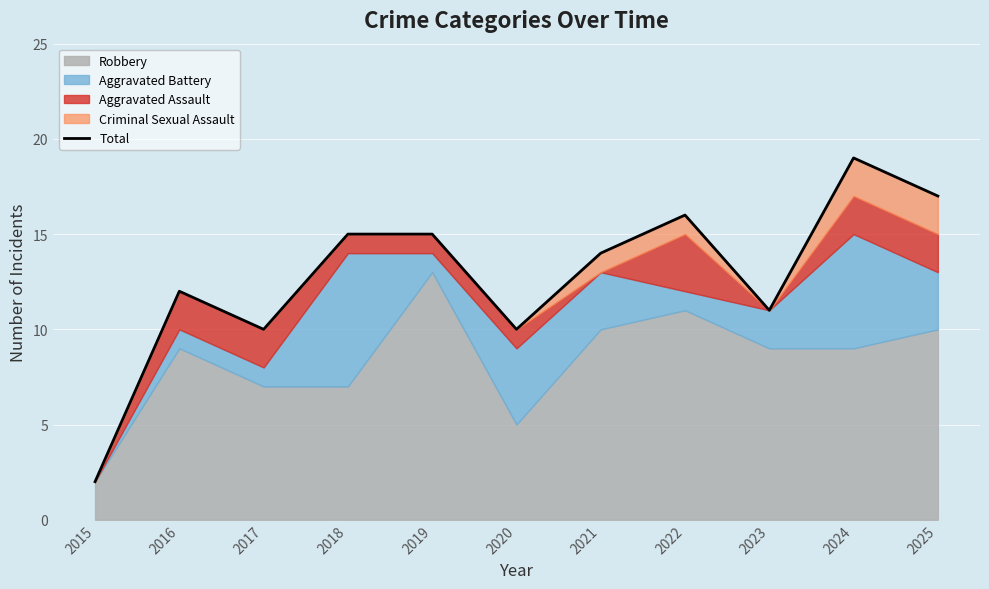

List the labels in order of value, largest first.

2024, 2025, 2022, 2018, 2019, 2021, 2016, 2023, 2017, 2020, 2015